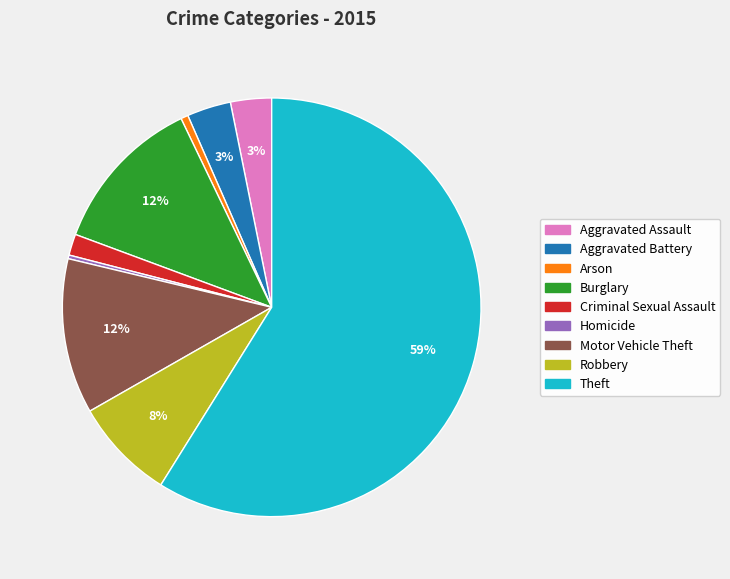

To the nearest percent, what percentage of the pie is Motor Vehicle Theft?

12%